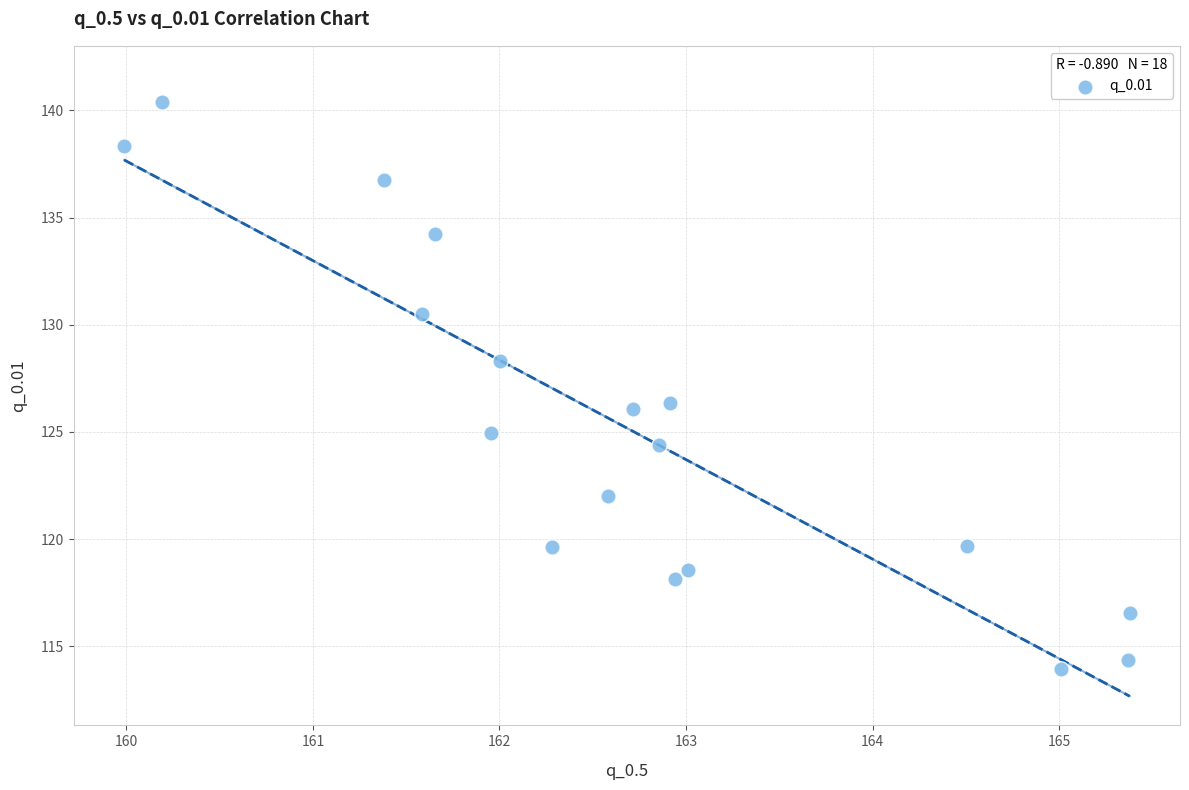

What is the range of X values (max minus min)?

5.4